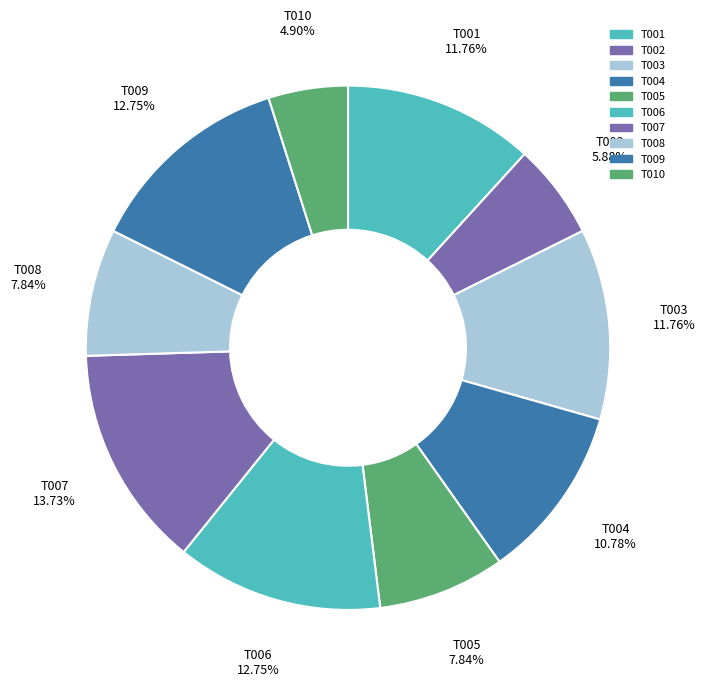

What is the smallest slice in the pie chart?

T010